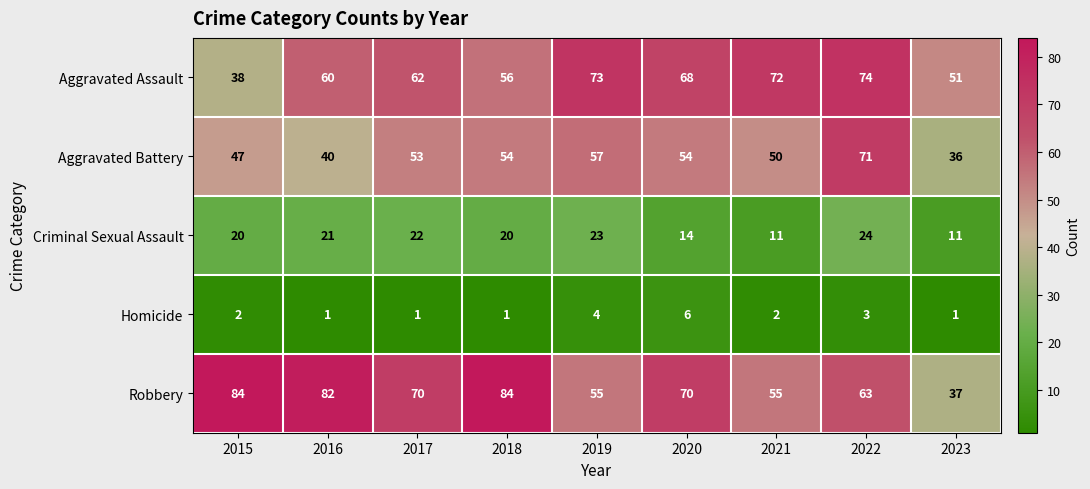

True or false: Aggravated Assault has a value of 115 at 2021.

False